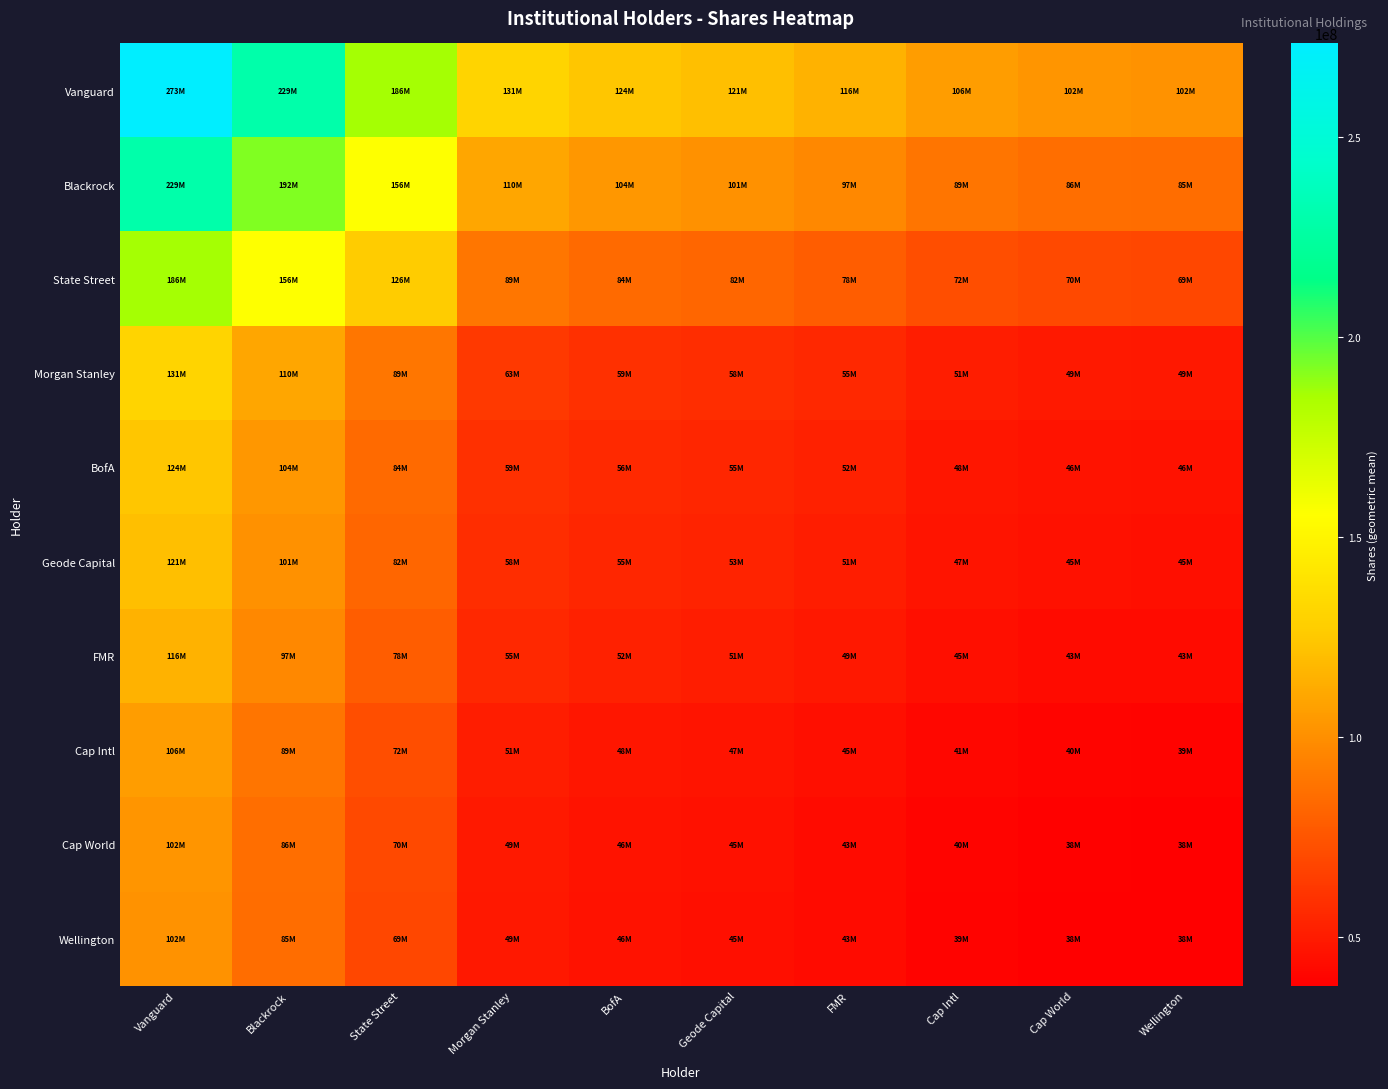

How many distinct data groups are displayed?

10